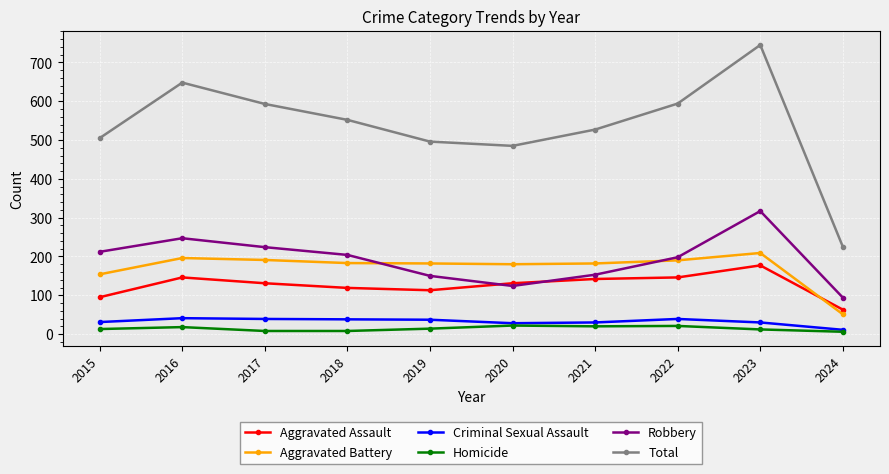

At which label does Total reach its peak?

2023